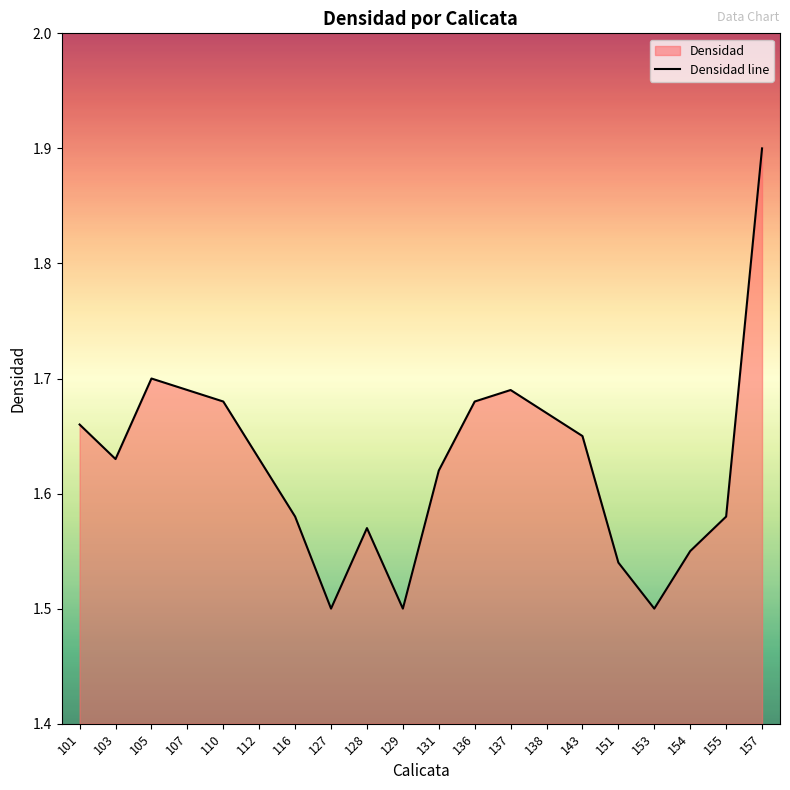

True or false: the data shows 0.6 at 153.

False